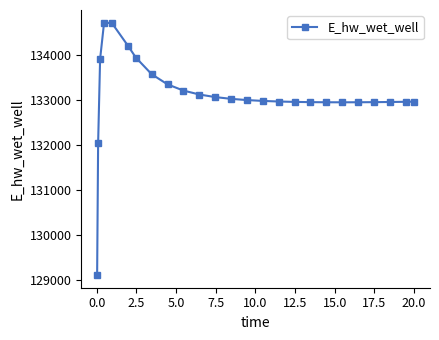

What is the difference between the maximum and minimum values?

5614.2